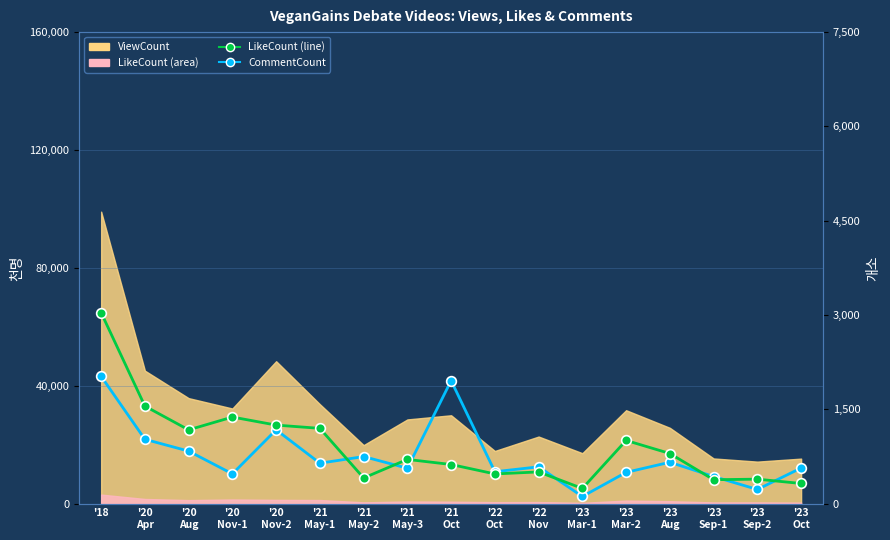

Reading left to right, extract all data points from this chart.

CommentCount: 2024	1022	834	472	1173	642	747	562	1955	506	584	112	496	657	430	224	565
LikeCount (line): 3036	1550	1172	1376	1248	1196	407	702	621	471	503	240	1004	796	379	388	319